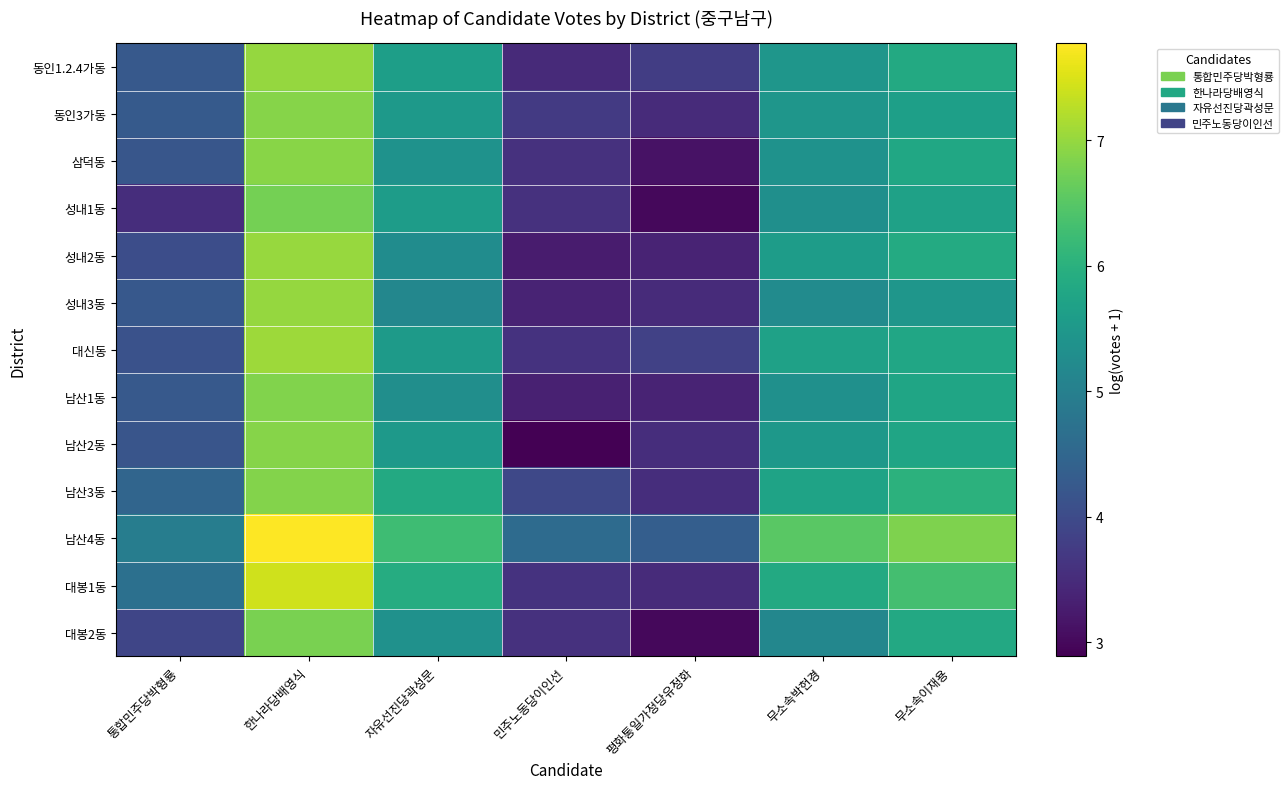

Reading left to right, what are all the values shown in this chart?

동인1.2.4가동: 통합민주당박형룡=4.3	한나라당배영식=7.0	자유선진당곽성문=5.6	민주노동당이인선=3.5	평화통일가정당유정화=3.8	무소속박헌경=5.5	무소속이재용=5.9
동인3가동: 통합민주당박형룡=4.3	한나라당배영식=6.9	자유선진당곽성문=5.5	민주노동당이인선=3.7	평화통일가정당유정화=3.5	무소속박헌경=5.5	무소속이재용=5.6
삼덕동: 통합민주당박형룡=4.2	한나라당배영식=6.9	자유선진당곽성문=5.4	민주노동당이인선=3.6	평화통일가정당유정화=3.1	무소속박헌경=5.4	무소속이재용=5.8
성내1동: 통합민주당박형룡=3.5	한나라당배영식=6.8	자유선진당곽성문=5.6	민주노동당이인선=3.6	평화통일가정당유정화=3.0	무소속박헌경=5.3	무소속이재용=5.7
성내2동: 통합민주당박형룡=4.0	한나라당배영식=7.0	자유선진당곽성문=5.3	민주노동당이인선=3.3	평화통일가정당유정화=3.4	무소속박헌경=5.6	무소속이재용=5.9
성내3동: 통합민주당박형룡=4.2	한나라당배영식=7.0	자유선진당곽성문=5.1	민주노동당이인선=3.4	평화통일가정당유정화=3.5	무소속박헌경=5.3	무소속이재용=5.5
대신동: 통합민주당박형룡=4.1	한나라당배영식=7.1	자유선진당곽성문=5.5	민주노동당이인선=3.6	평화통일가정당유정화=3.8	무소속박헌경=5.7	무소속이재용=5.8
남산1동: 통합민주당박형룡=4.2	한나라당배영식=6.9	자유선진당곽성문=5.3	민주노동당이인선=3.3	평화통일가정당유정화=3.4	무소속박헌경=5.3	무소속이재용=5.8
남산2동: 통합민주당박형룡=4.2	한나라당배영식=6.9	자유선진당곽성문=5.5	민주노동당이인선=2.9	평화통일가정당유정화=3.5	무소속박헌경=5.5	무소속이재용=5.8
남산3동: 통합민주당박형룡=4.5	한나라당배영식=6.9	자유선진당곽성문=5.9	민주노동당이인선=4.0	평화통일가정당유정화=3.5	무소속박헌경=5.7	무소속이재용=6.0
남산4동: 통합민주당박형룡=5.0	한나라당배영식=7.8	자유선진당곽성문=6.2	민주노동당이인선=4.6	평화통일가정당유정화=4.4	무소속박헌경=6.5	무소속이재용=6.8
대봉1동: 통합민주당박형룡=4.7	한나라당배영식=7.4	자유선진당곽성문=5.9	민주노동당이인선=3.6	평화통일가정당유정화=3.5	무소속박헌경=5.9	무소속이재용=6.3
대봉2동: 통합민주당박형룡=3.9	한나라당배영식=6.8	자유선진당곽성문=5.4	민주노동당이인선=3.6	평화통일가정당유정화=3.0	무소속박헌경=5.1	무소속이재용=5.8